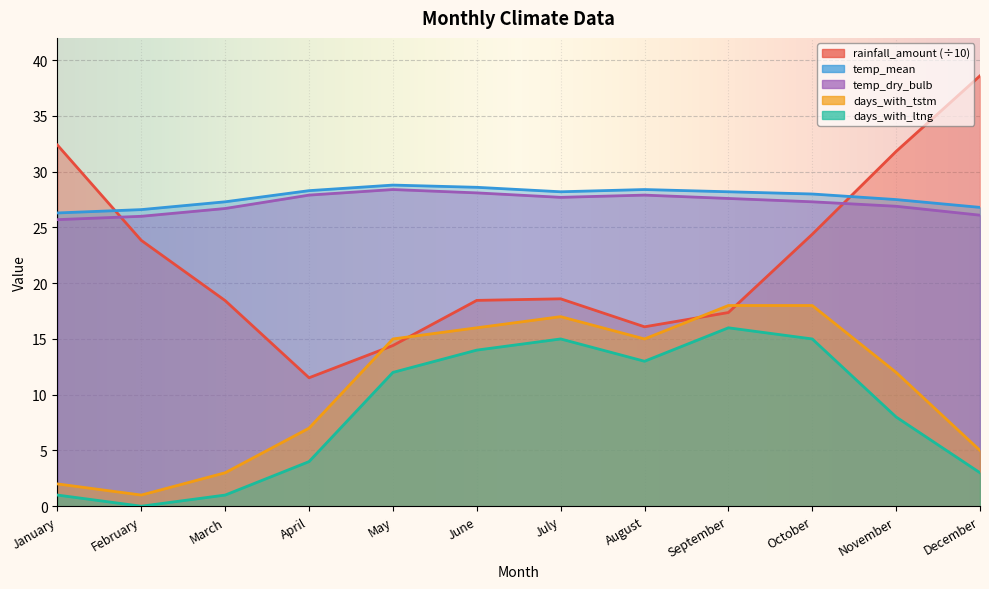

Which series has the largest range (max minus min)?

rainfall_amount